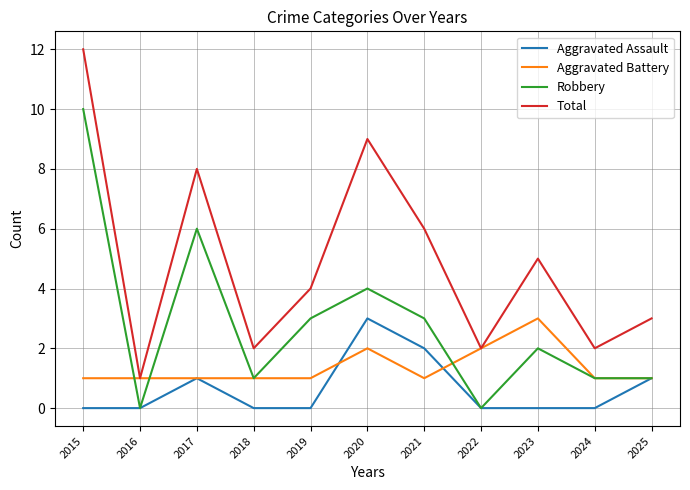

How many distinct data groups are displayed?

4